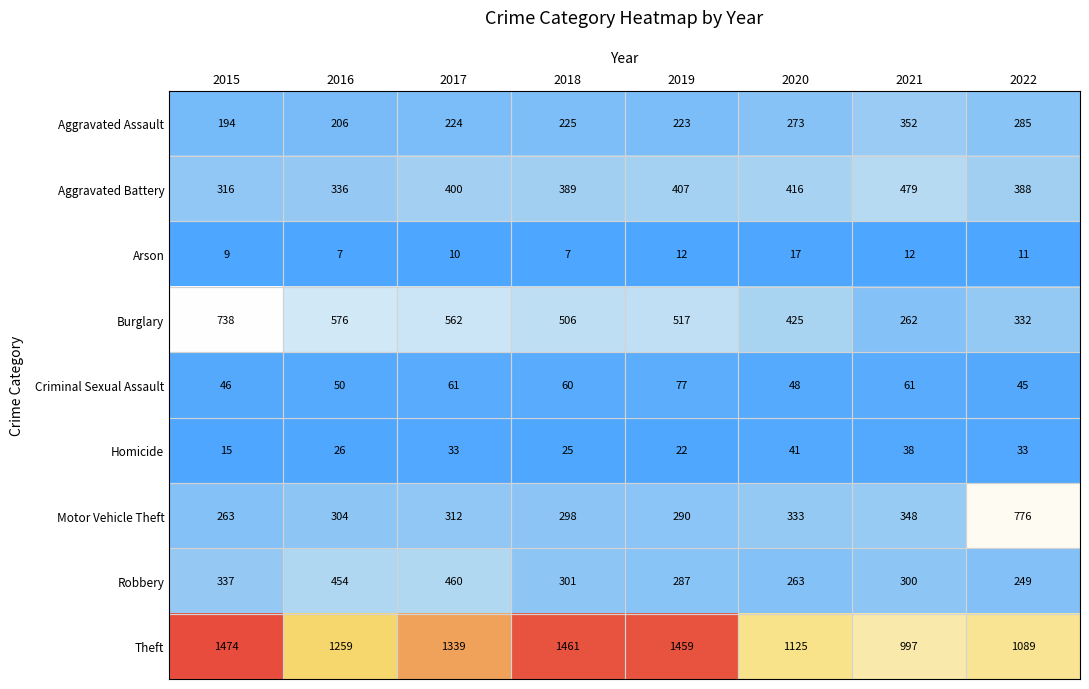

What is the difference between the highest and lowest values at 2017?

1329